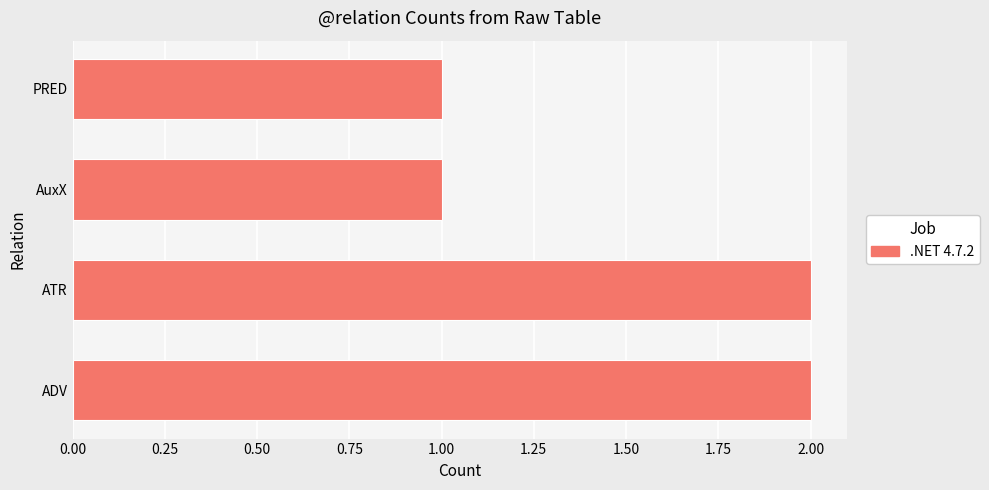

What is the sum of all values?

6